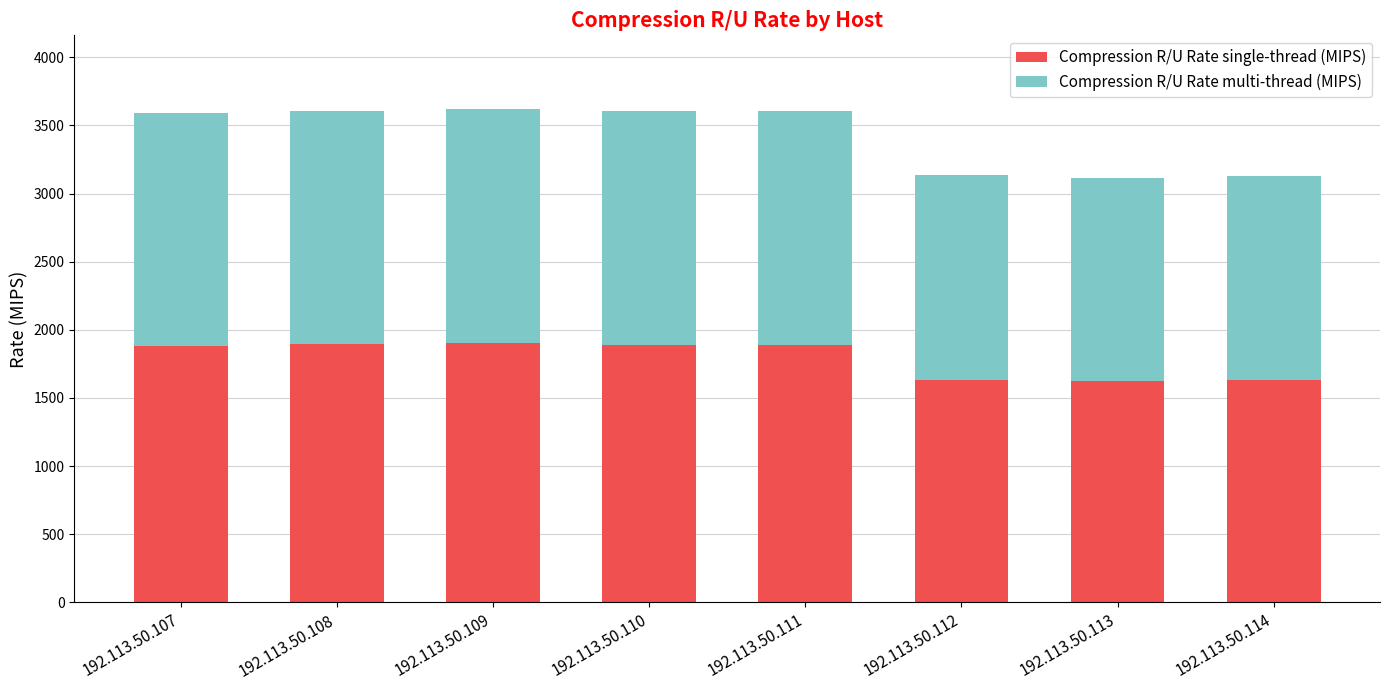

What is the total value across all series at 192.113.50.107?

3592